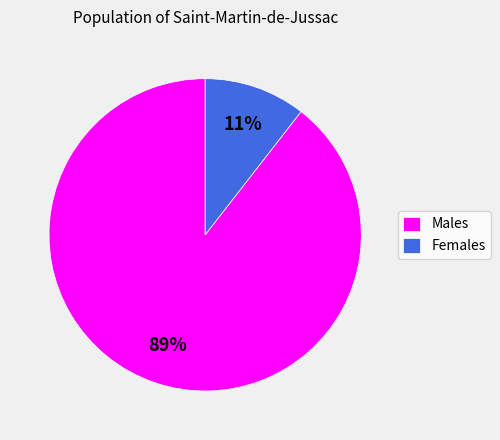

What is the largest slice in the pie chart?

Males